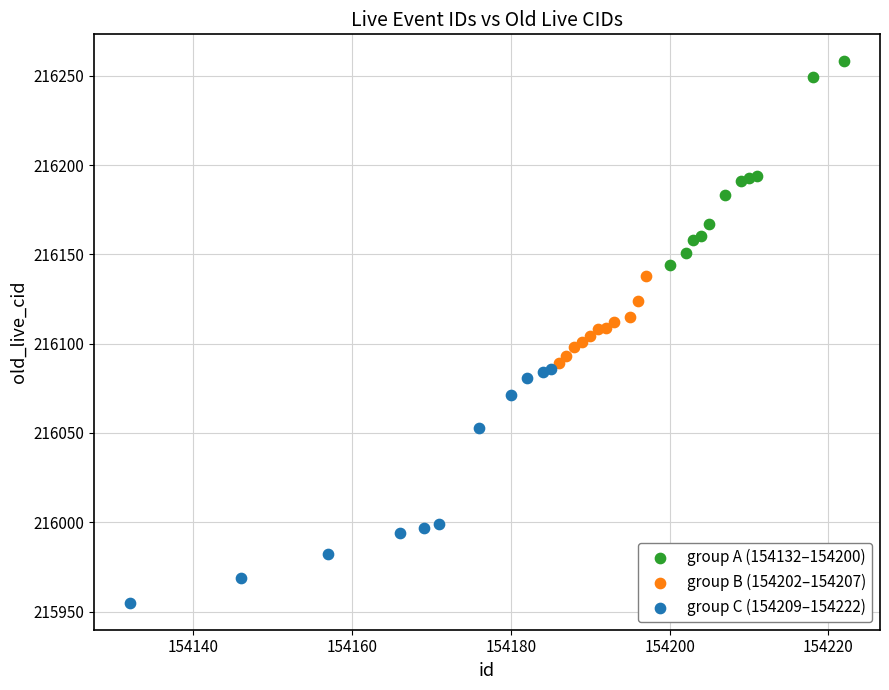

Which series contains the highest Y value?

group A (154132–154200)